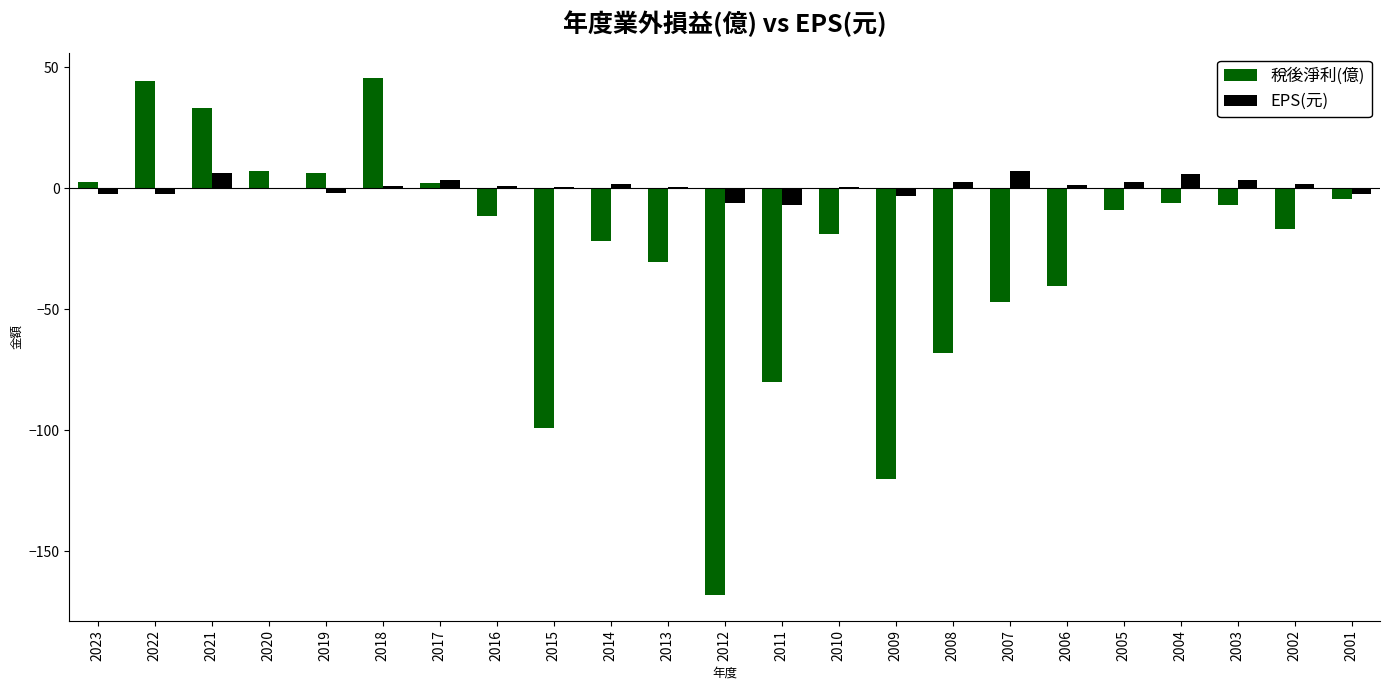

What is the highest value of the EPS(元) series?

7.2